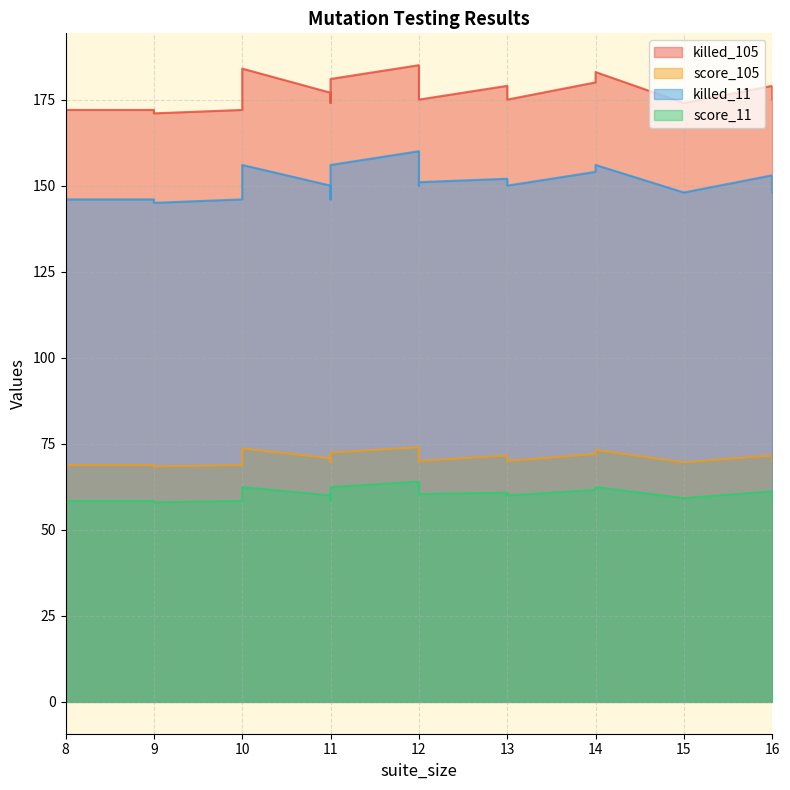

True or false: score_11 and score_105 intersect in this chart.

False